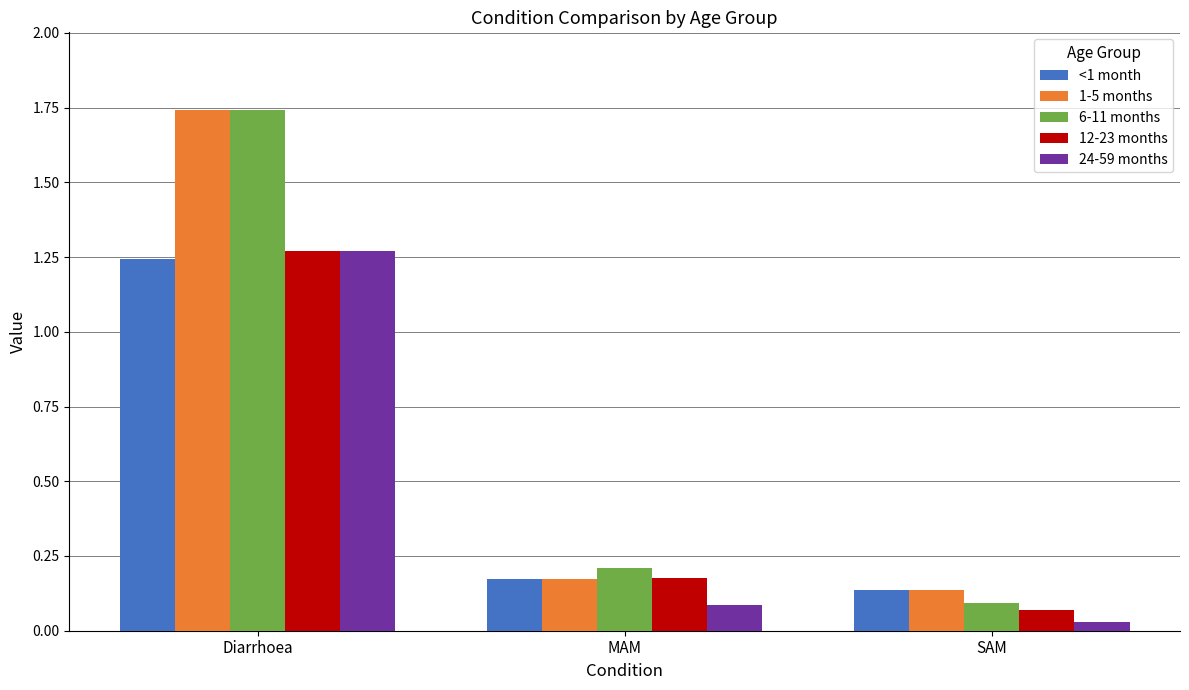

At which category is the sum across all series the highest?

Diarrhoea